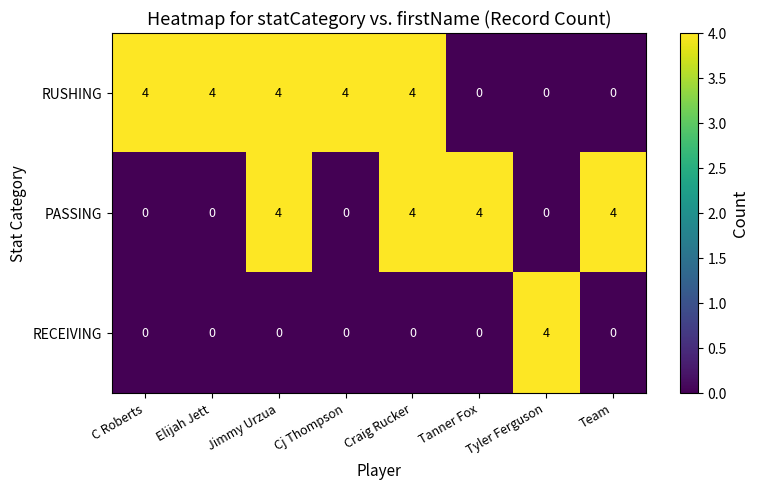

What is the sum of the RUSHING values at Craig Rucker and Elijah Jett?

8